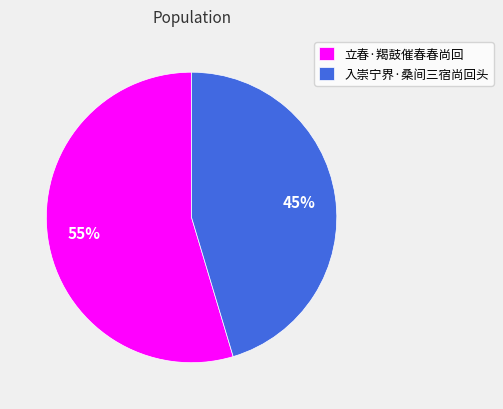

To the nearest percent, what is the average slice percentage?

50%